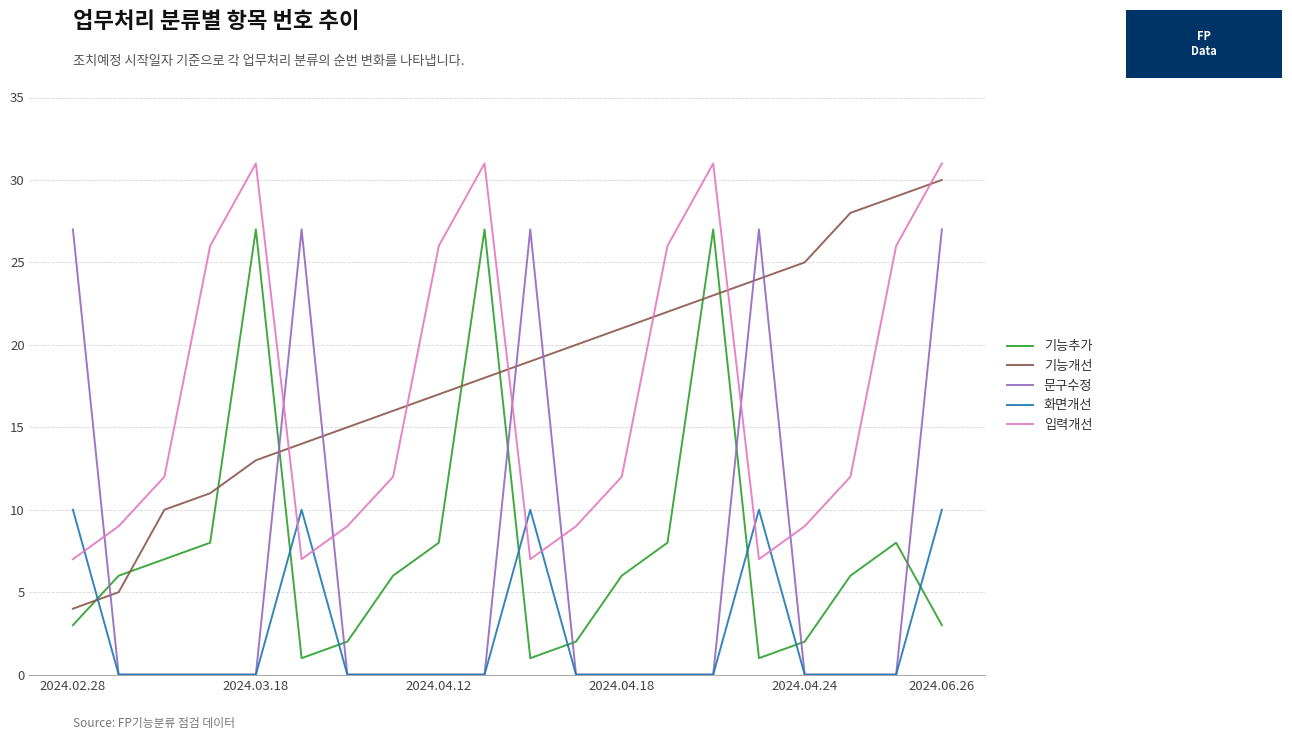

Which series has the largest total across all categories?

기능개선